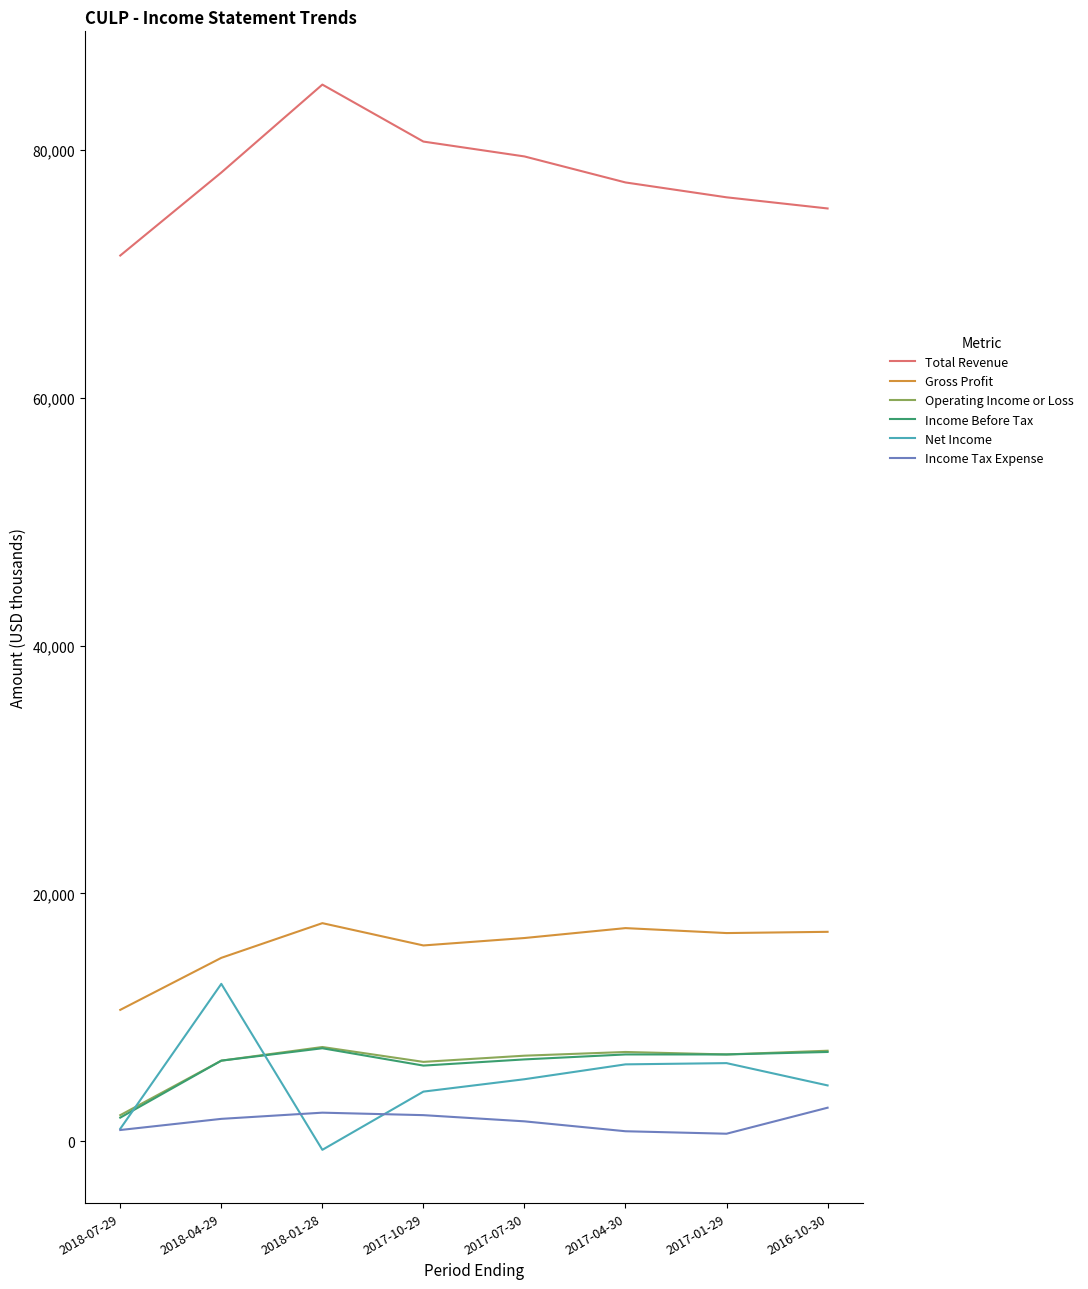

What is the sum of the Income Before Tax values at 2016-10-30 and 2018-01-28?

14700